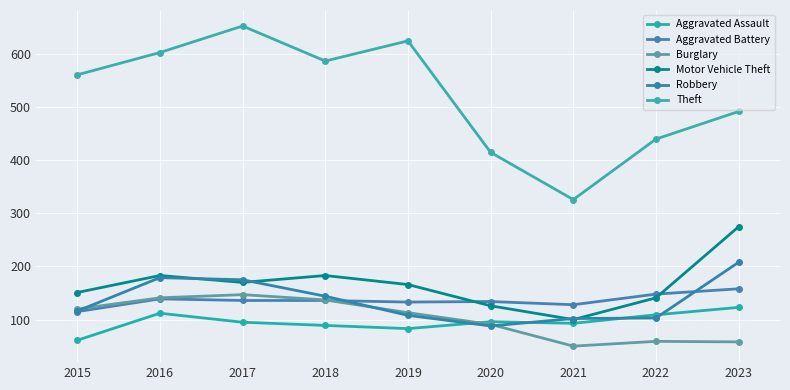

The Burglary series shows 95 at 2016. True or false?

False